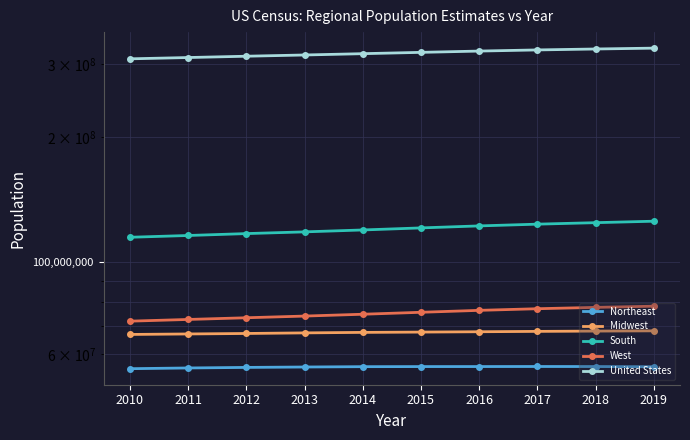

Reading left to right, transcribe all the data shown in this chart.

Northeast: 55380134	55604223	55775216	55901806	56006011	56034684	56042330	56059240	56046620	55982803
Midwest: 66974416	67157800	67336743	67560379	67745167	67860583	67987540	68126781	68236628	68329004
South: 114866680	116006522	117241208	118364400	119624037	120997341	122351760	123542189	124569433	125580448
West: 72100436	72788329	73477823	74167130	74925793	75742555	76559681	77257329	77834820	78347268
United States: 309321666	311556874	313830990	315993715	318301008	320635163	322941311	324985539	326687501	328239523